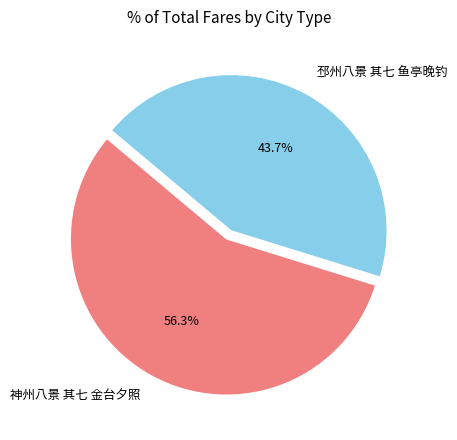

Combined, do 邳州八景 其七 鱼亭晚钓 and 神州八景 其七 金台夕照 account for over 50%?

Yes